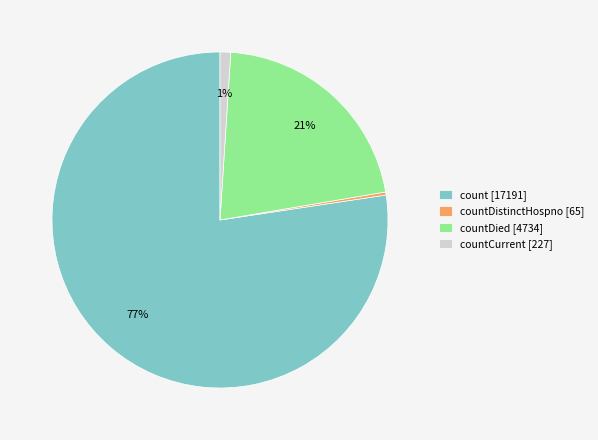

Which has a higher value, countDied [4734] or countCurrent [227]?

countDied [4734]